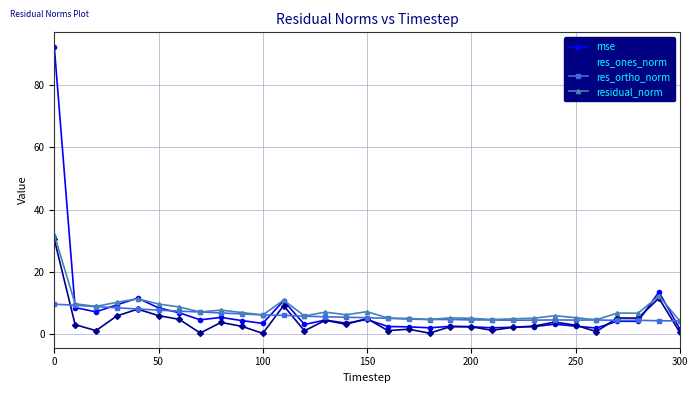

Rank the series by their maximum value, from lowest to highest.

res_ortho_norm, res_ones_norm, residual_norm, mse